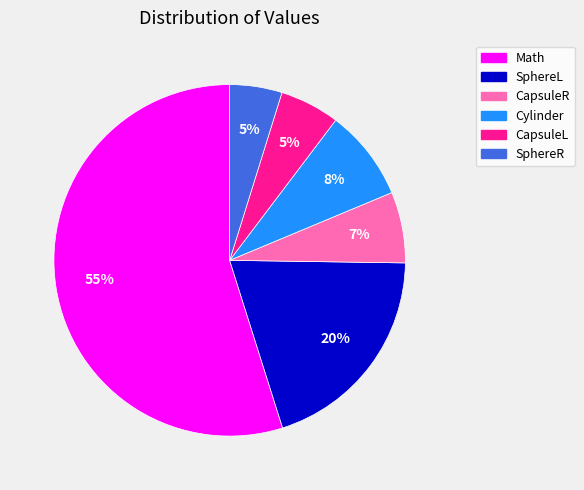

Is it true that SphereR is 5% of the pie?

True